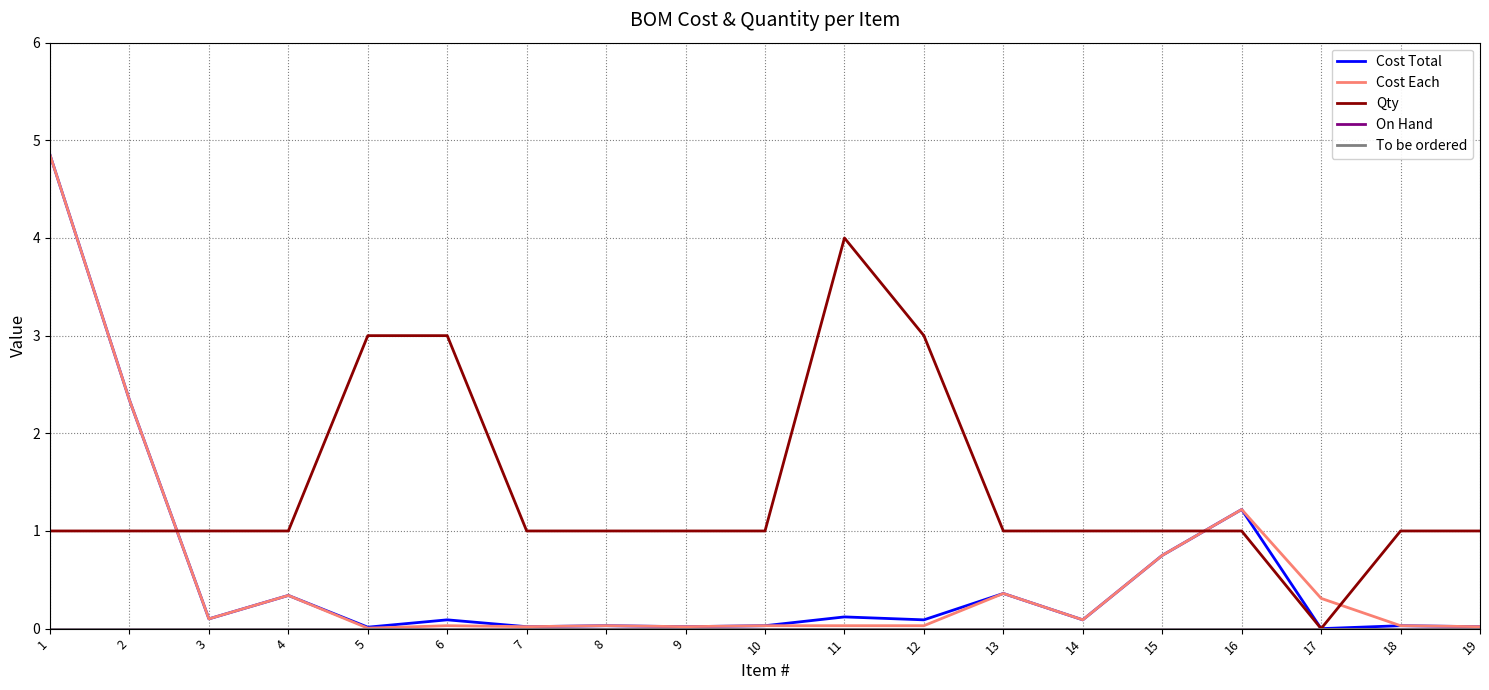

Is the value of On Hand at 6 greater than the value of To be ordered at 14?

No